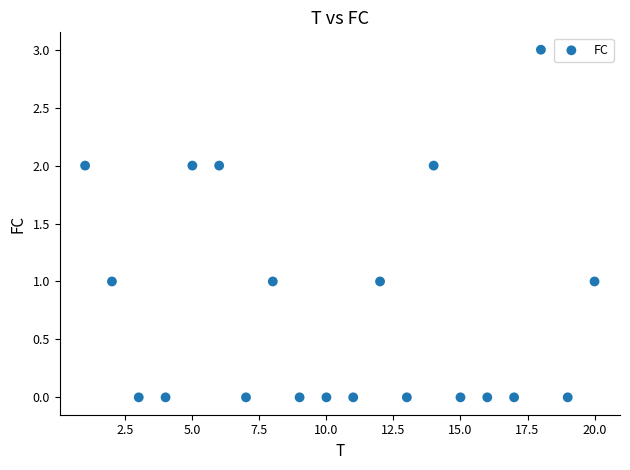

What is the range of Y values (max minus min)?

3